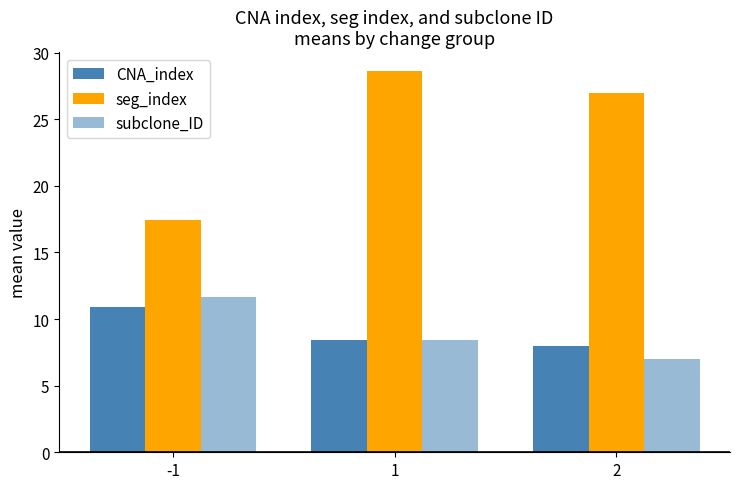

List the series in order of their peak value, lowest first.

CNA_index, subclone_ID, seg_index